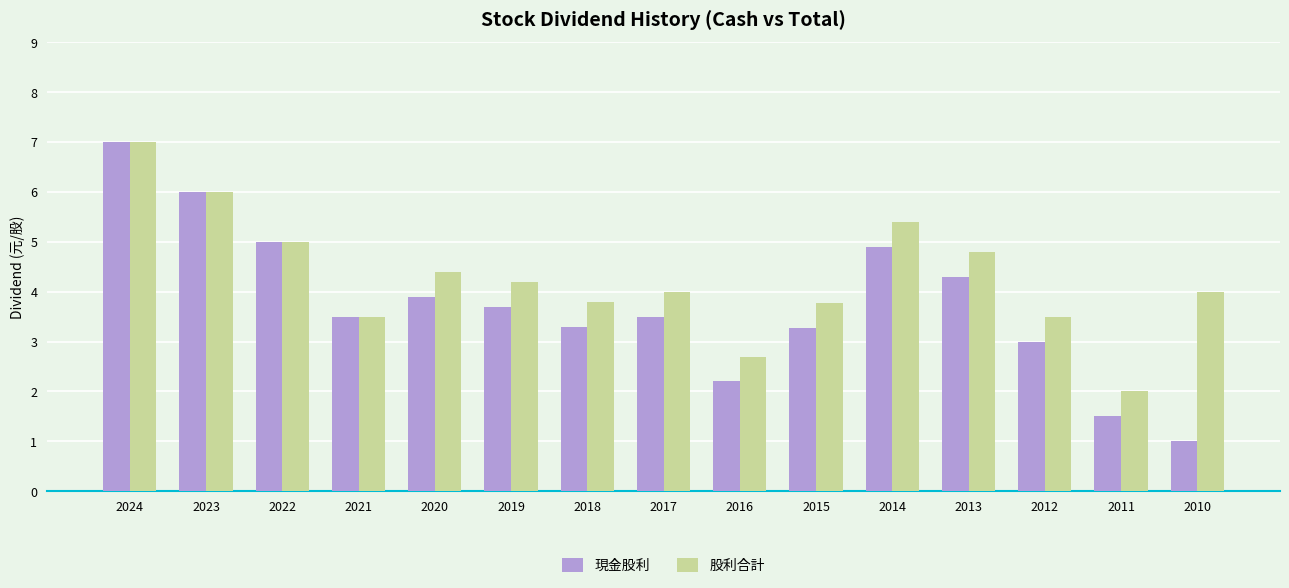

What is the sum of all 現金股利 values?

56.1